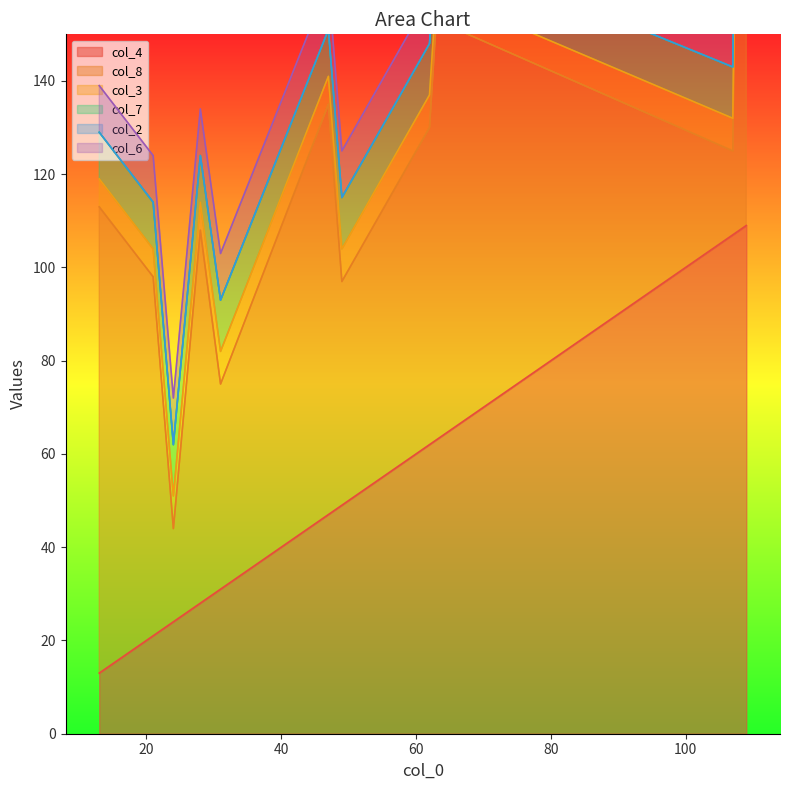

What is the lowest value of the col_4 series?

13